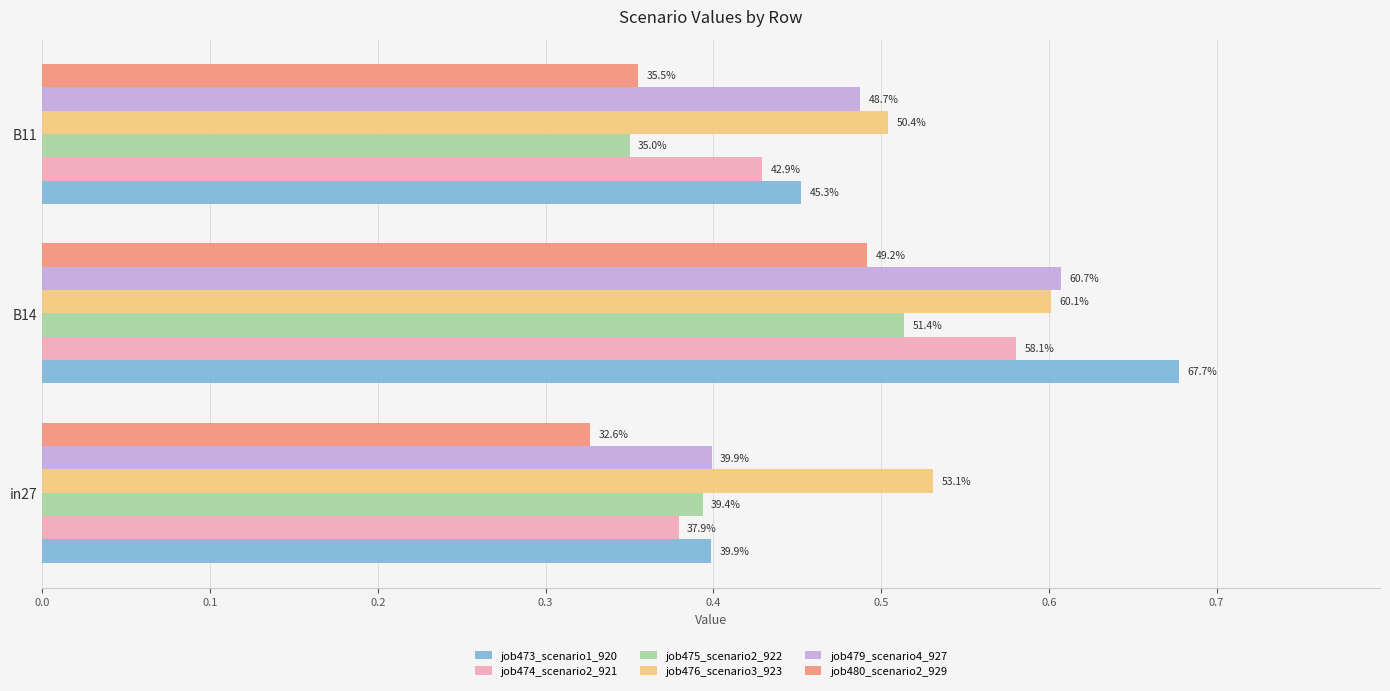

What is the value of the job473_scenario1_920 bar at the 2nd from the left?

0.7